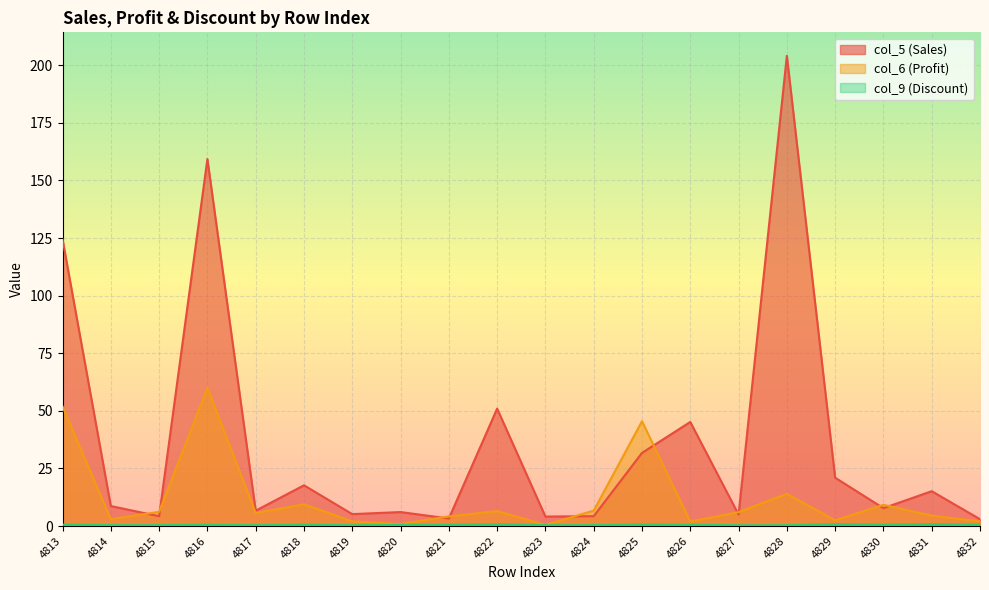

What is the total value across all series at 4823?

5.0